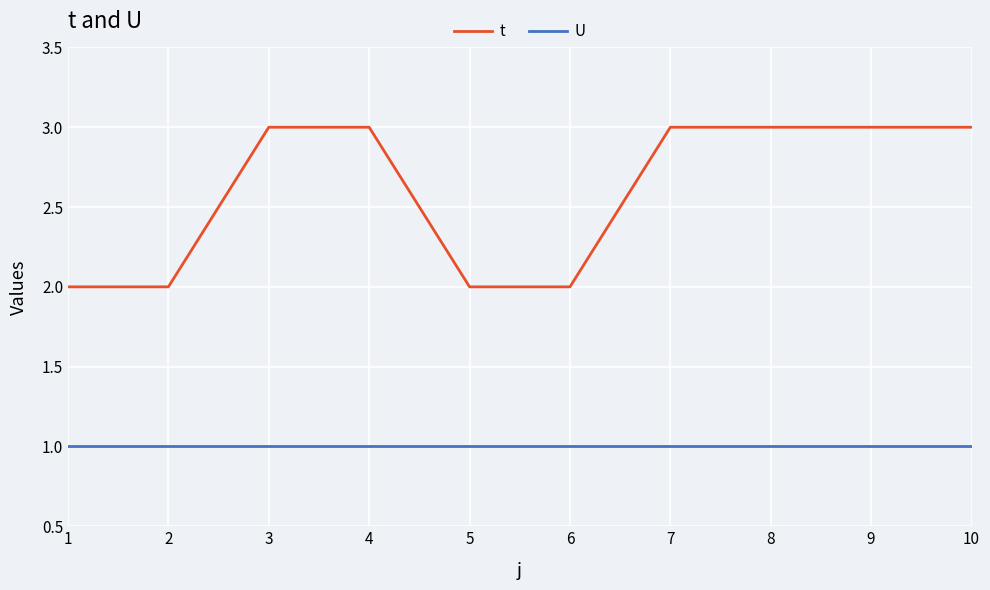

Is the value of U at 6 greater than the value of t at 4?

No